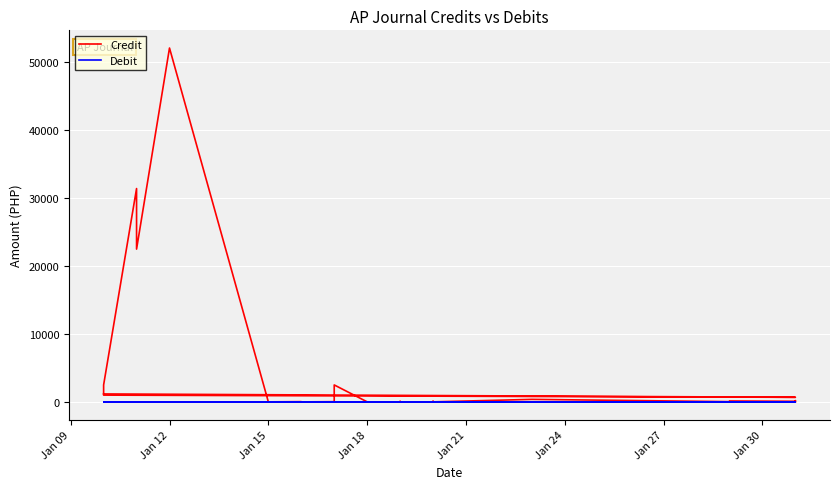

Is the value of Debit at 10 greater than the value of Credit at 10?

No